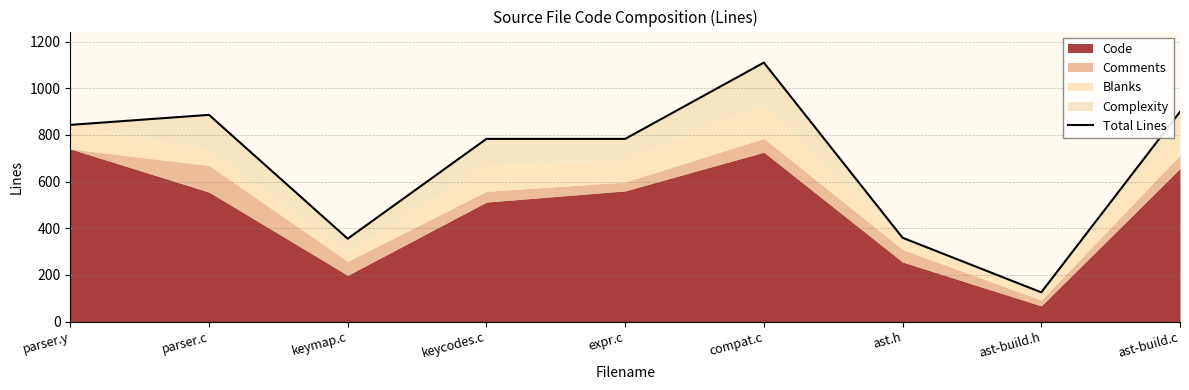

Reading left to right, list all the values displayed in this chart.

parser.y=843	parser.c=886	keymap.c=355	keycodes.c=783	expr.c=783	compat.c=1110	ast.h=359	ast-build.h=125	ast-build.c=899